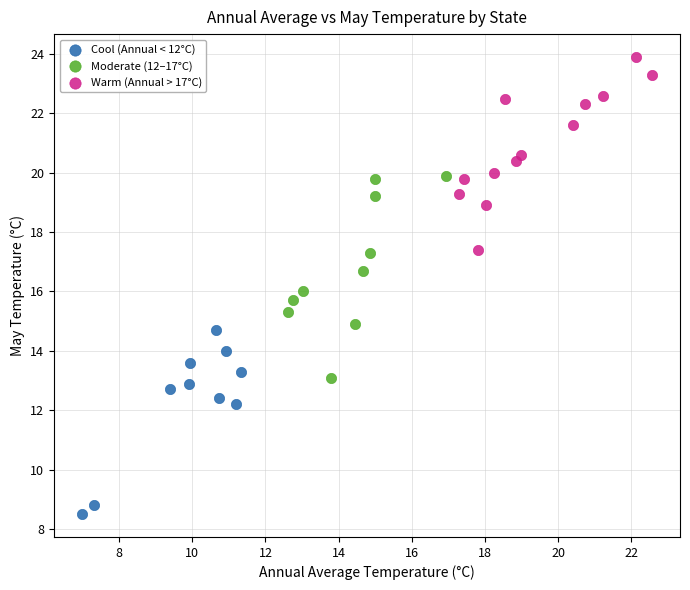

Which series reaches the minimum Y coordinate?

Cool (Annual < 12°C)